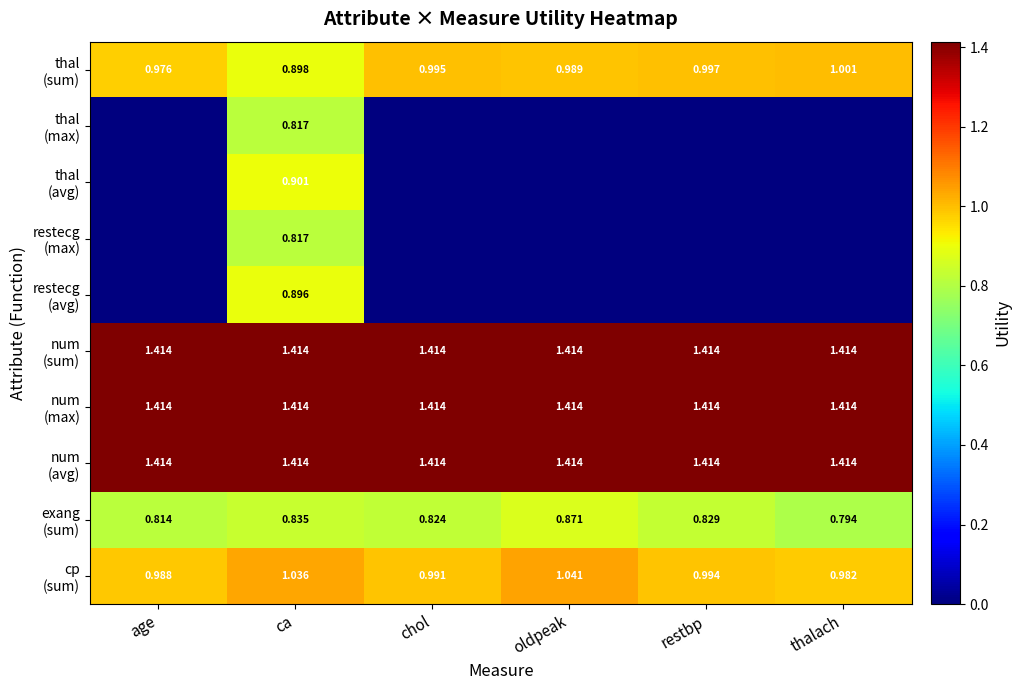

Is it true that num (avg) equals 2.5 at restbp?

False